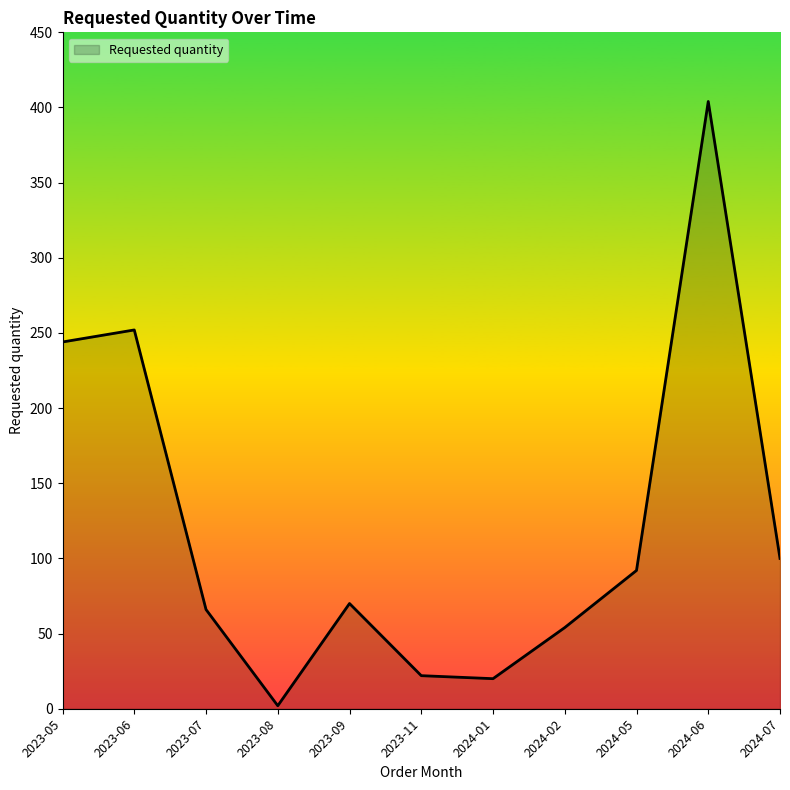

Which category has the highest value across all series?

2024-06